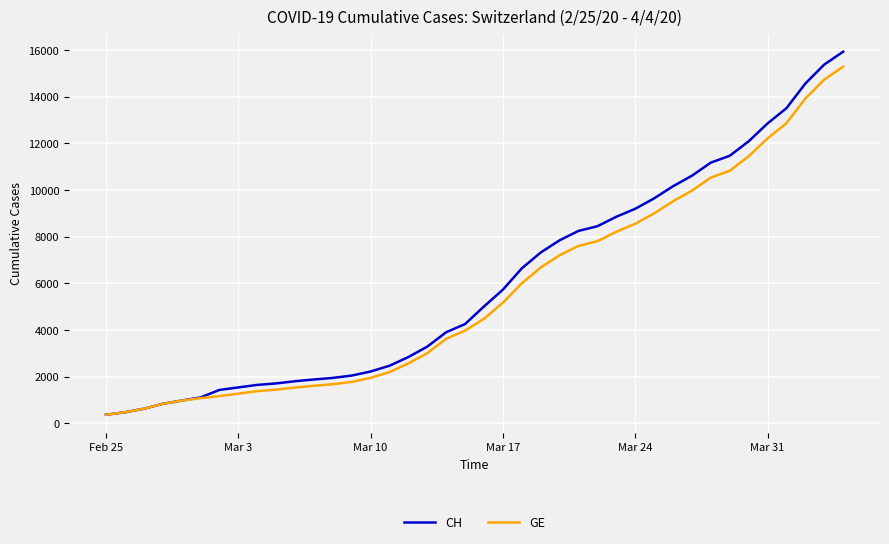

What is the minimum value for GE?

375